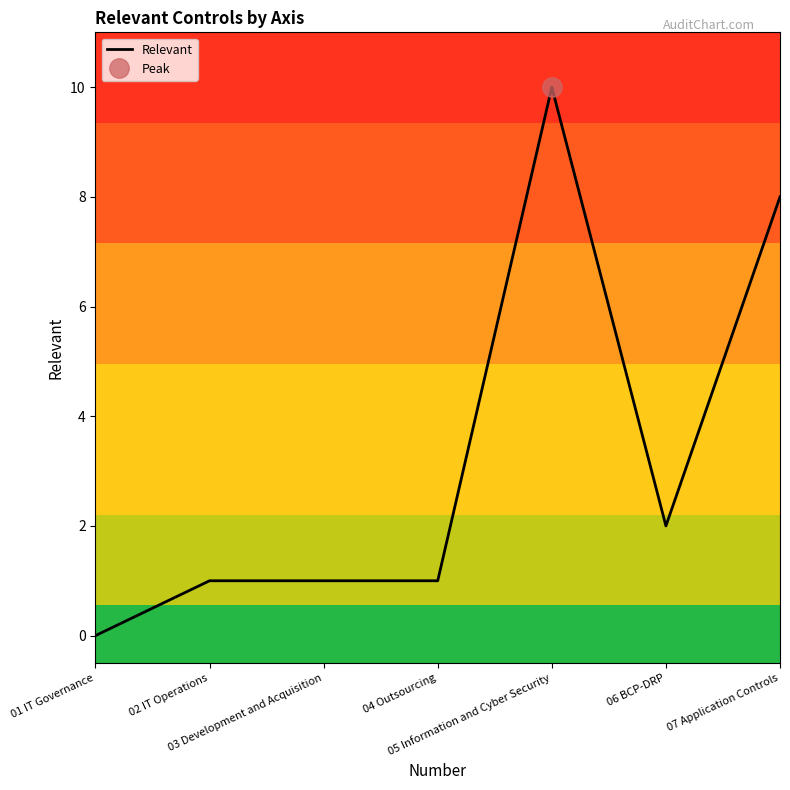

How many values are below 1?

1